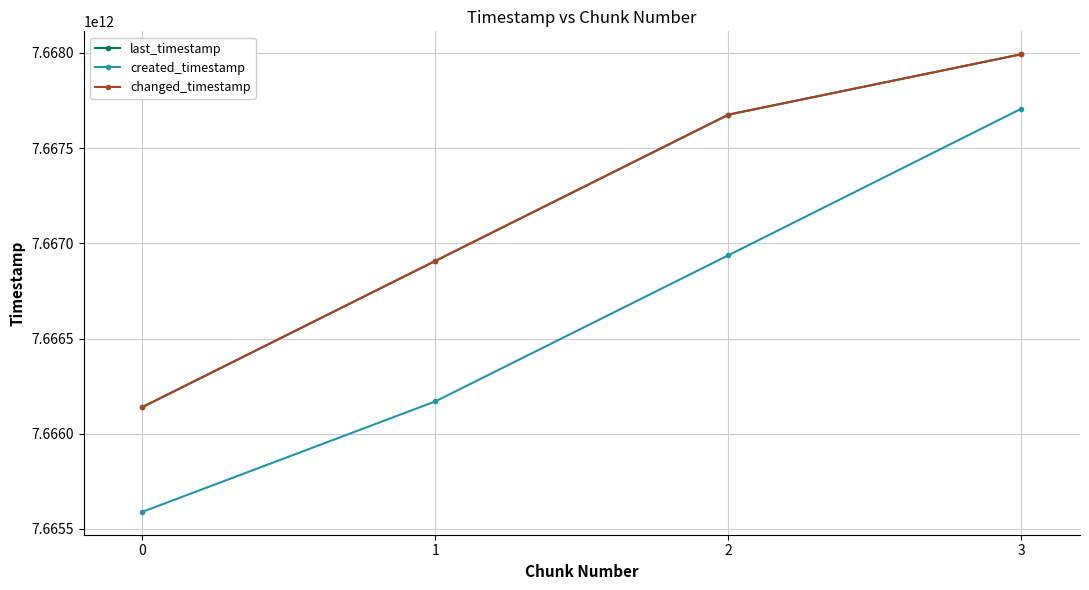

Is this an area chart (filled region under the line)?

No